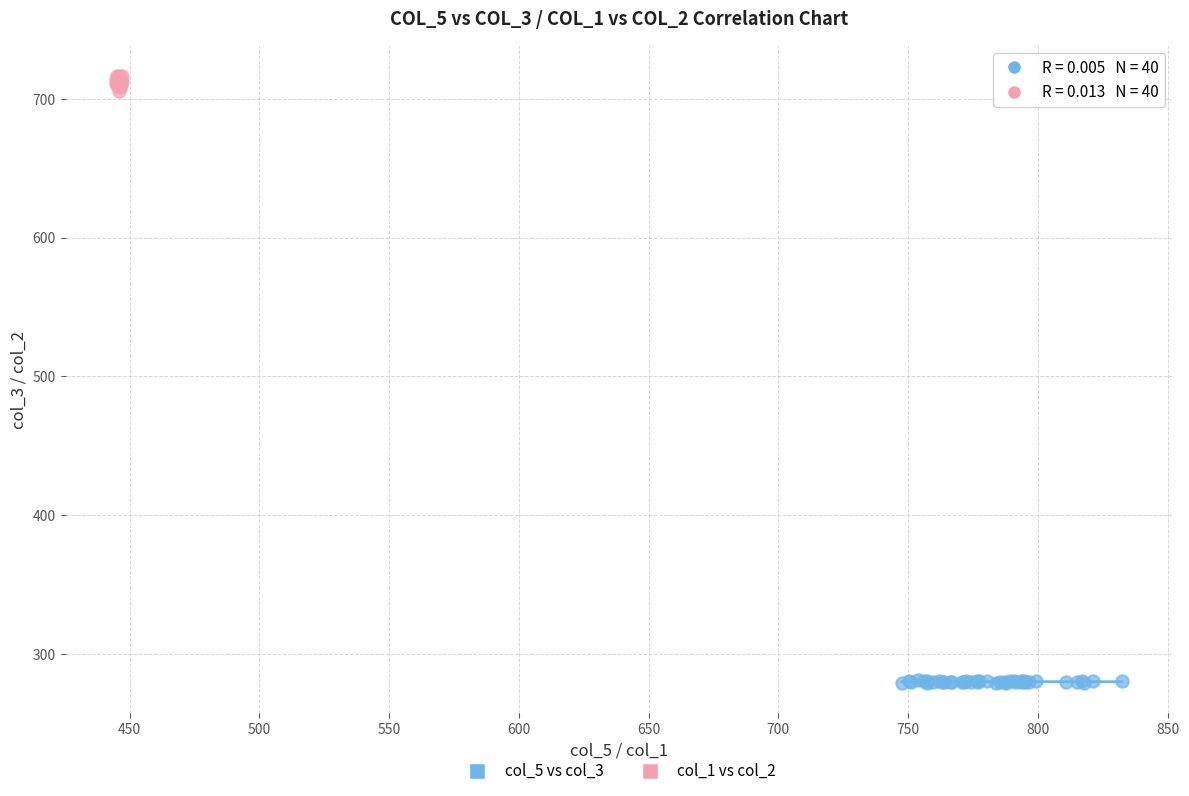

Which series reaches the minimum Y coordinate?

col_5 vs col_3